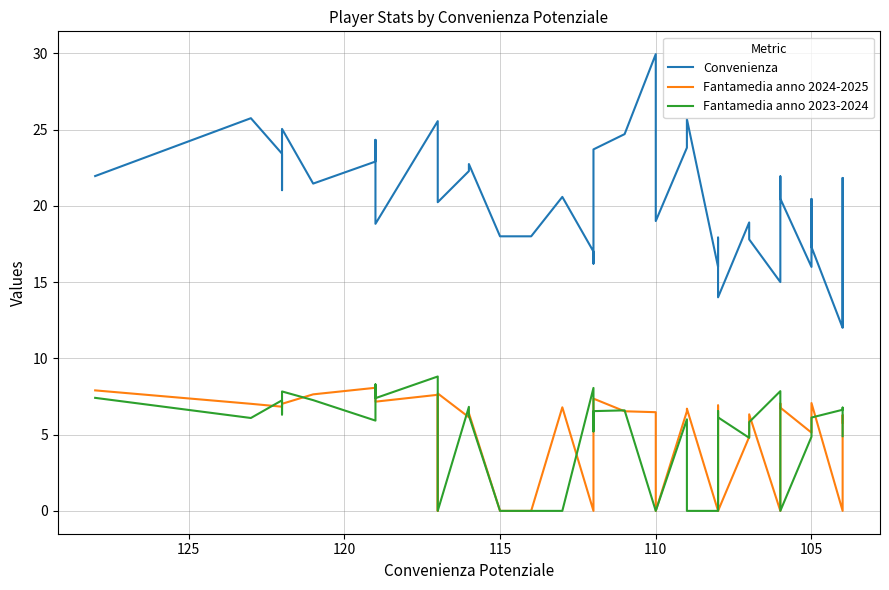

What is the value of the Fantamedia anno 2024-2025 point at the 36th from the left?

6.3